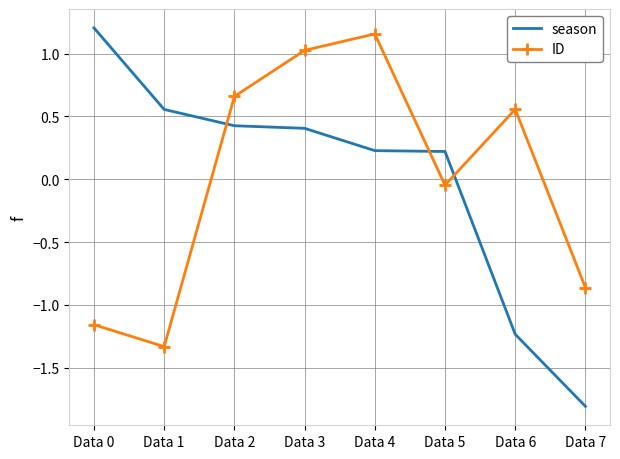

What is the sum of the season values at Data 5 and Data 0?

1.4